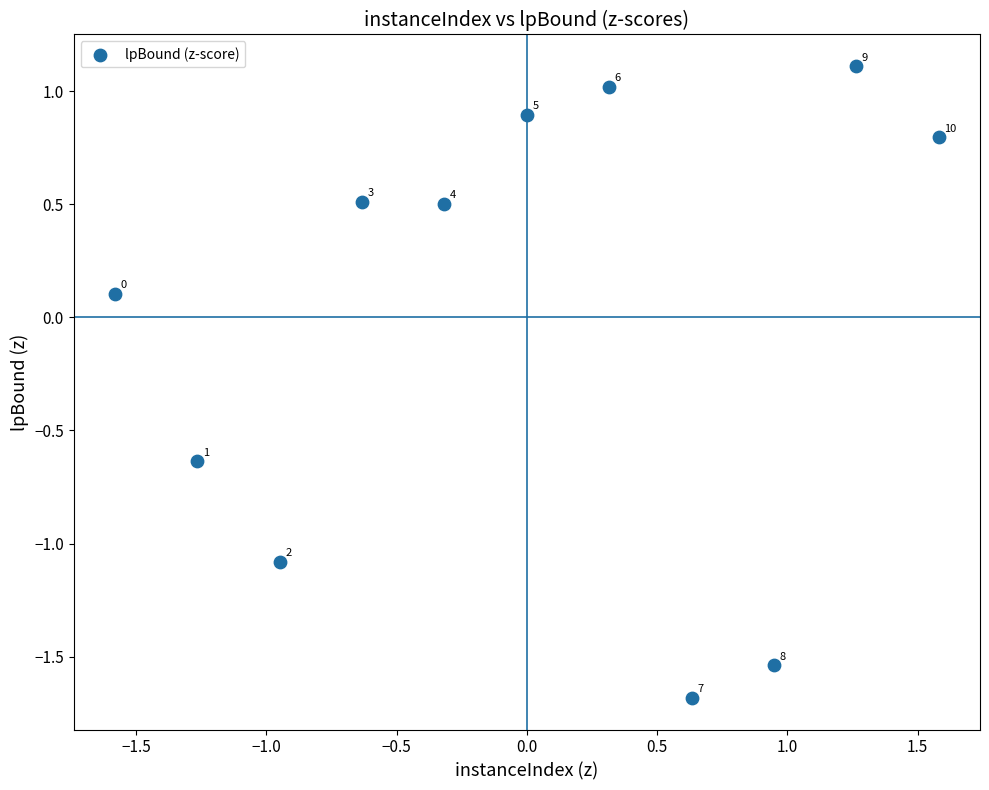

What is the range of Y values (max minus min)?

2.8